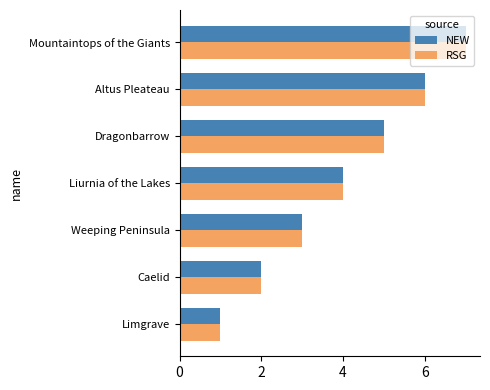

List the labels in order of NEW value, smallest first.

Limgrave, Caelid, Weeping Peninsula, Liurnia of the Lakes, Dragonbarrow, Altus Pleateau, Mountaintops of the Giants